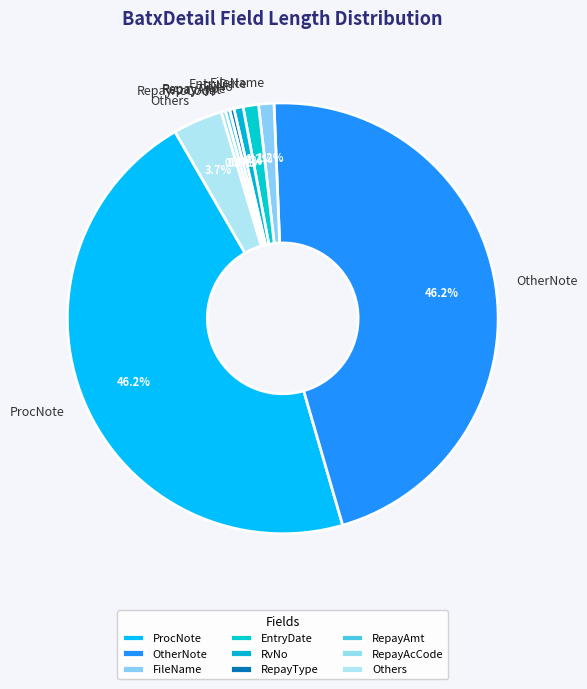

Which has a higher value, RvNo or OtherNote?

OtherNote